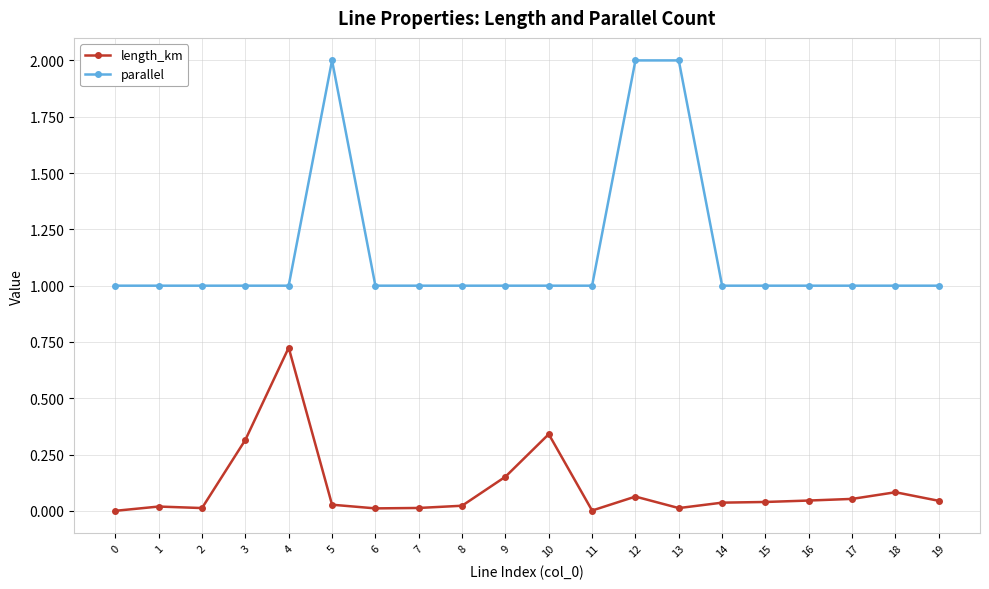

What is the difference between the maximum and minimum values in the parallel series?

1.0